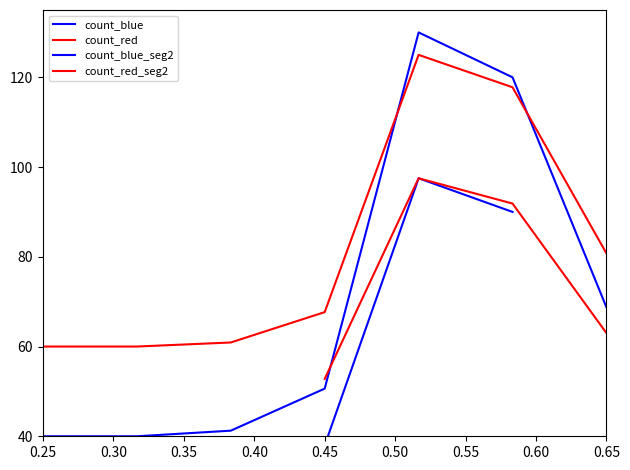

True or false: there are more than 1 points higher than both neighbors.

False